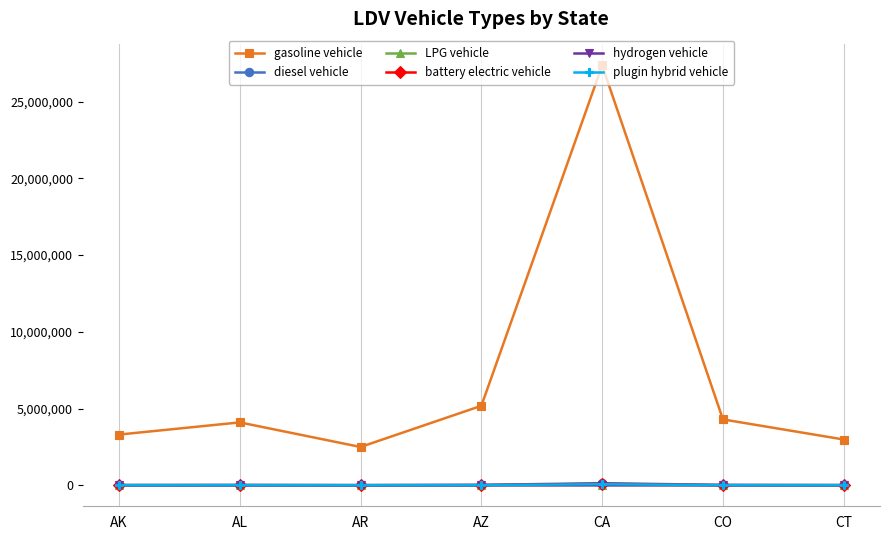

What is the sum of all battery electric vehicle values?

170897